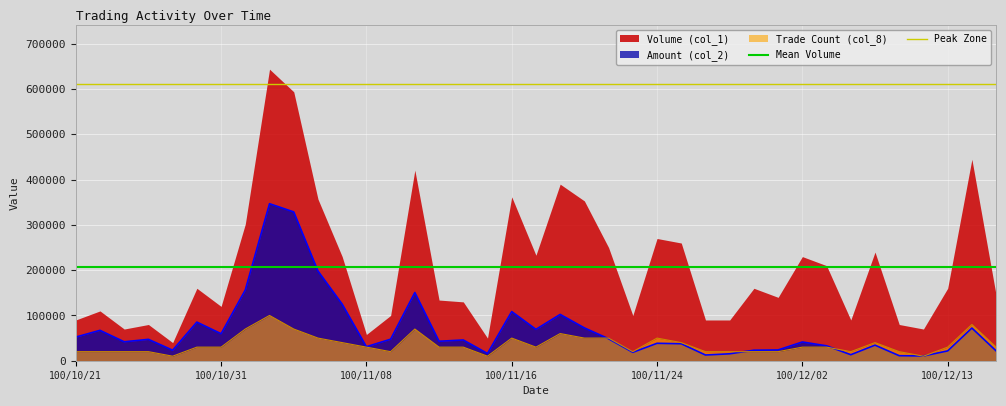

What is the sum of the Mean Volume values at 100/10/31 and 100/10/21?

413230.8